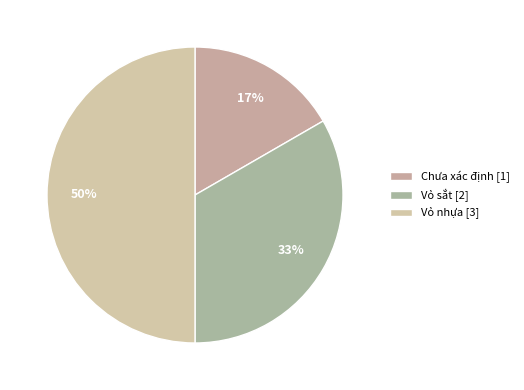

To the nearest percent, what is the combined percentage of Vỏ nhựa and Chưa xác định?

67%